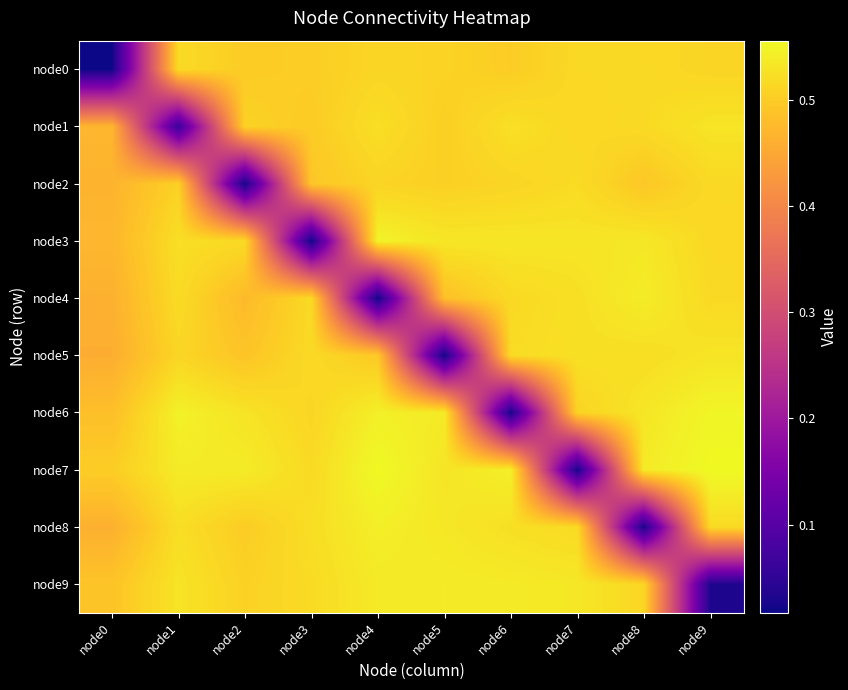

Reading left to right, transcribe all the data shown in this chart.

node0: node0=0.0	node1=0.5	node2=0.5	node3=0.5	node4=0.5	node5=0.5	node6=0.5	node7=0.5	node8=0.5	node9=0.5
node1: node0=0.5	node1=0.1	node2=0.5	node3=0.5	node4=0.5	node5=0.5	node6=0.5	node7=0.5	node8=0.5	node9=0.5
node2: node0=0.5	node1=0.5	node2=0.0	node3=0.5	node4=0.5	node5=0.5	node6=0.5	node7=0.5	node8=0.5	node9=0.5
node3: node0=0.5	node1=0.5	node2=0.5	node3=0.0	node4=0.5	node5=0.5	node6=0.5	node7=0.5	node8=0.5	node9=0.5
node4: node0=0.5	node1=0.5	node2=0.5	node3=0.5	node4=0.0	node5=0.5	node6=0.5	node7=0.5	node8=0.5	node9=0.5
node5: node0=0.5	node1=0.5	node2=0.5	node3=0.5	node4=0.5	node5=0.0	node6=0.5	node7=0.5	node8=0.5	node9=0.5
node6: node0=0.5	node1=0.5	node2=0.5	node3=0.5	node4=0.5	node5=0.5	node6=0.0	node7=0.5	node8=0.5	node9=0.6
node7: node0=0.5	node1=0.5	node2=0.5	node3=0.5	node4=0.6	node5=0.5	node6=0.5	node7=0.0	node8=0.5	node9=0.6
node8: node0=0.5	node1=0.5	node2=0.5	node3=0.5	node4=0.5	node5=0.5	node6=0.5	node7=0.5	node8=0.0	node9=0.5
node9: node0=0.5	node1=0.5	node2=0.5	node3=0.5	node4=0.5	node5=0.5	node6=0.5	node7=0.5	node8=0.5	node9=0.0